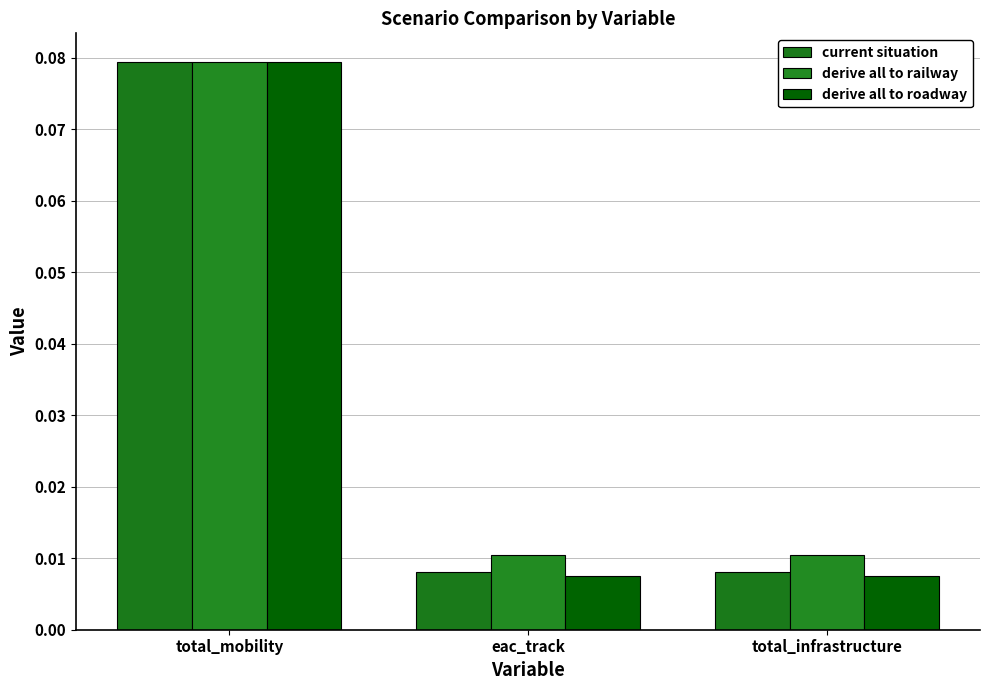

How many bars are there in total?

9